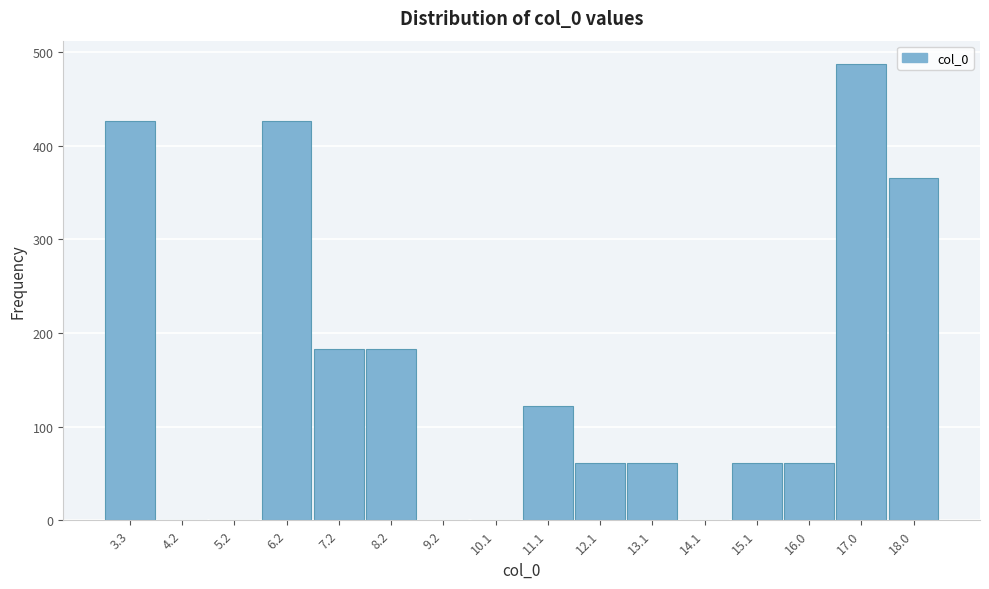

Reading left to right, transcribe all the data shown in this chart.

3.3=427	4.2=0	5.2=0	6.2=427	7.2=183	8.2=183	9.2=0	10.1=0	11.1=122	12.1=61	13.1=61	14.1=0	15.1=61	16.0=61	17.0=488	18.0=366